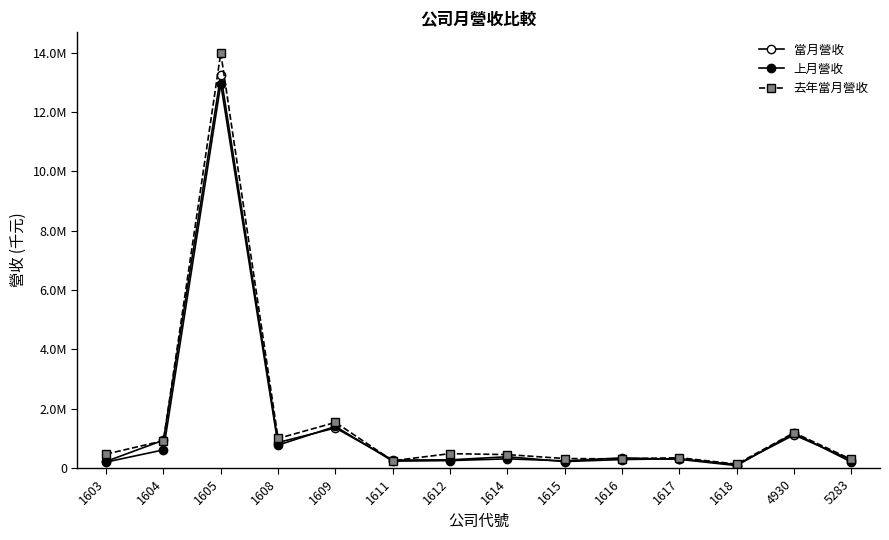

At how many categories does at least one series exceed 2105212?

1